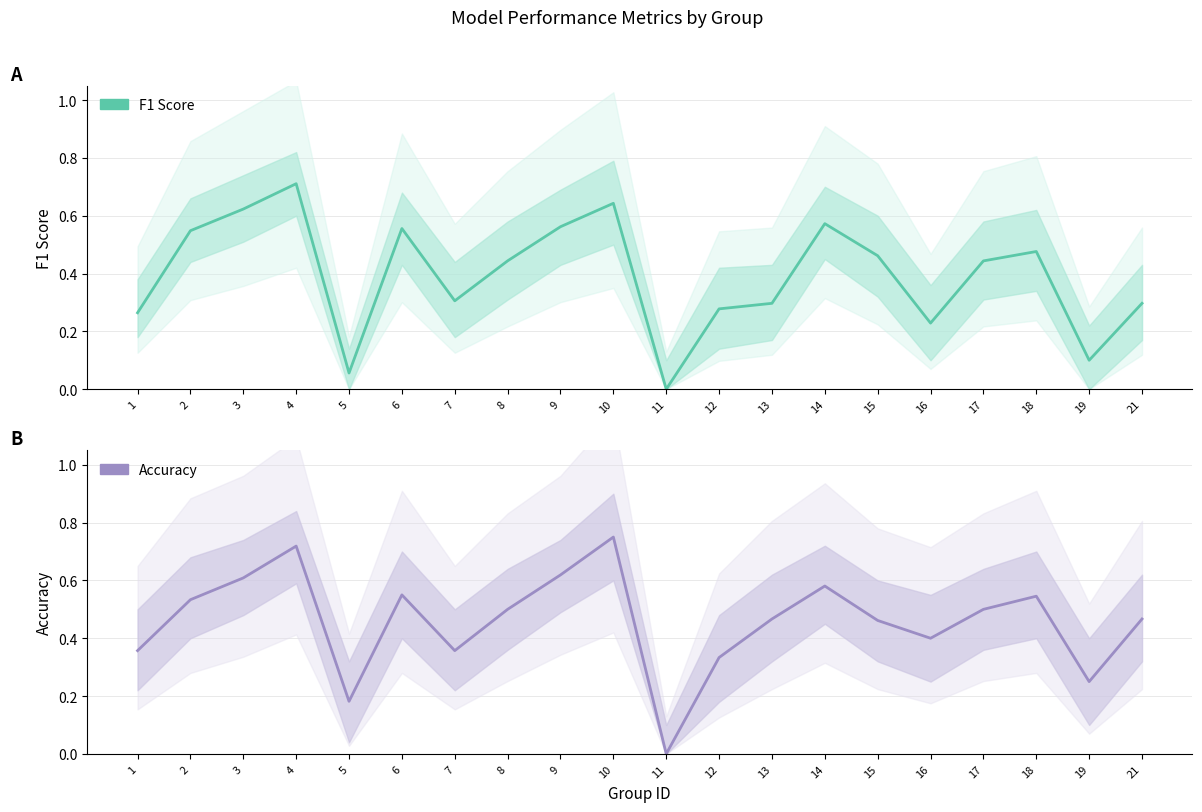

What is the total value across all series at 4?

1.4